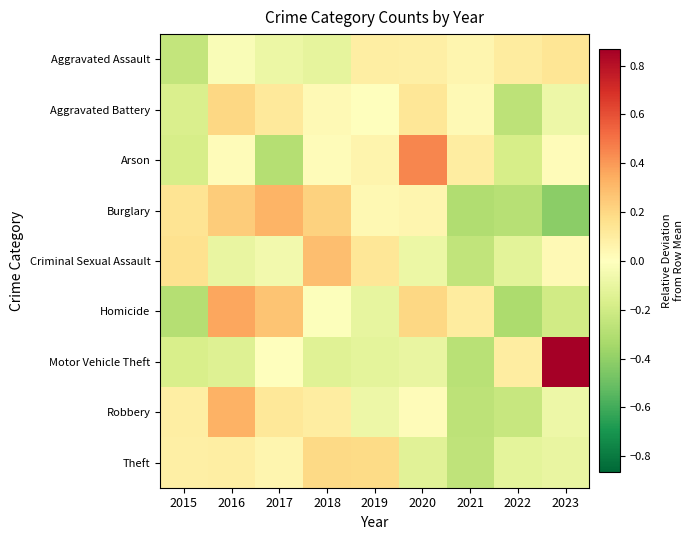

Reading right to left, extract all data points from this chart.

Aggravated Assault: 2023=0.1	2022=0.1	2021=0.0	2020=0.1	2019=0.1	2018=-0.1	2017=-0.1	2016=-0.0	2015=-0.2
Aggravated Battery: 2023=-0.1	2022=-0.3	2021=0.0	2020=0.1	2019=-0.0	2018=0.0	2017=0.1	2016=0.2	2015=-0.2
Arson: 2023=0.0	2022=-0.2	2021=0.1	2020=0.4	2019=0.1	2018=0.0	2017=-0.3	2016=0.0	2015=-0.2
Burglary: 2023=-0.4	2022=-0.3	2021=-0.3	2020=0.1	2019=0.0	2018=0.2	2017=0.3	2016=0.2	2015=0.1
Criminal Sexual Assault: 2023=0.0	2022=-0.1	2021=-0.3	2020=-0.1	2019=0.1	2018=0.3	2017=-0.1	2016=-0.1	2015=0.2
Homicide: 2023=-0.2	2022=-0.3	2021=0.1	2020=0.2	2019=-0.1	2018=-0.0	2017=0.3	2016=0.4	2015=-0.3
Motor Vehicle Theft: 2023=0.9	2022=0.1	2021=-0.3	2020=-0.1	2019=-0.1	2018=-0.1	2017=-0.0	2016=-0.1	2015=-0.2
Robbery: 2023=-0.1	2022=-0.2	2021=-0.3	2020=0.0	2019=-0.1	2018=0.1	2017=0.1	2016=0.3	2015=0.1
Theft: 2023=-0.1	2022=-0.1	2021=-0.3	2020=-0.1	2019=0.2	2018=0.2	2017=0.1	2016=0.1	2015=0.1